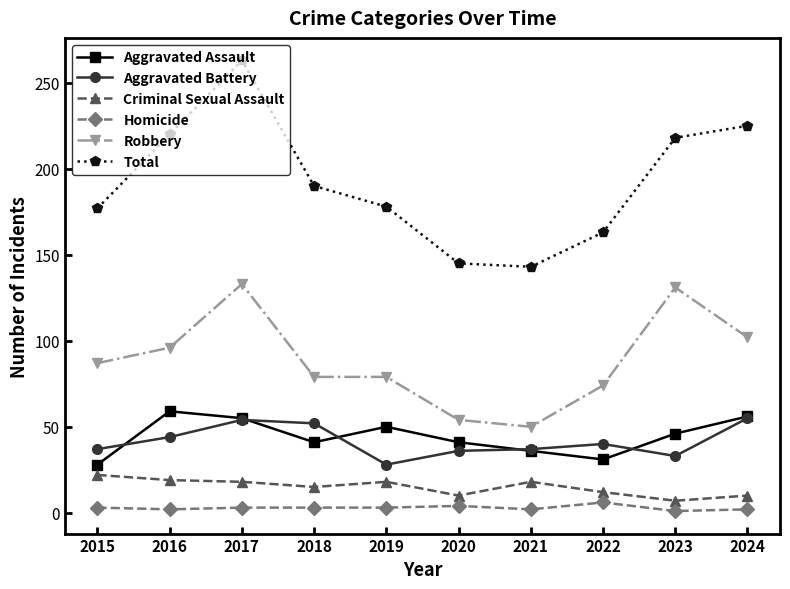

True or false: Aggravated Battery has more than 0 interior local peaks.

True